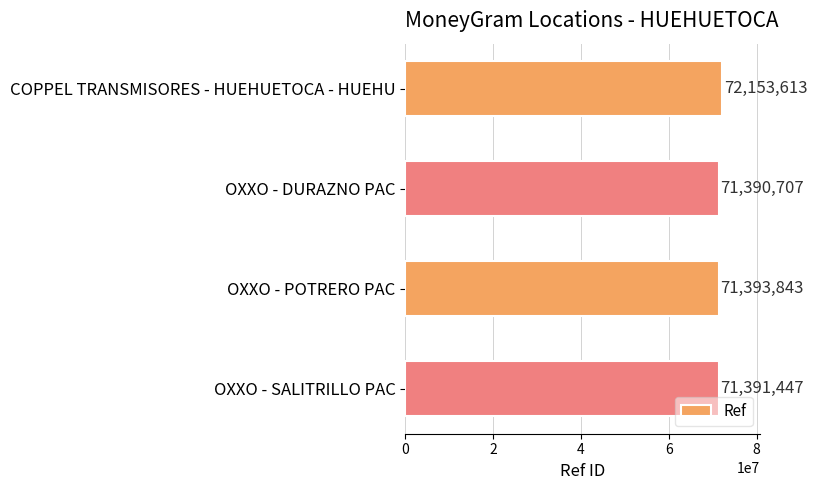

Reading top to bottom, transcribe all the data shown in this chart.

72153613	71390707	71393843	71391447